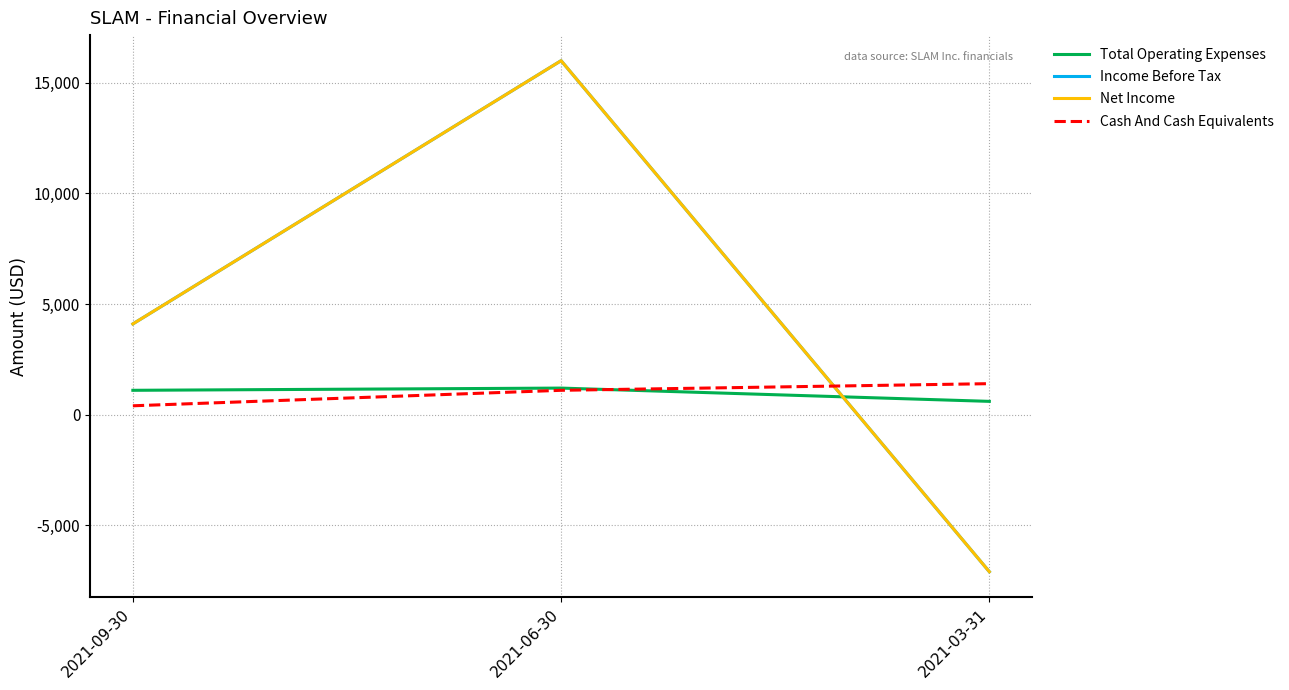

Is this an area chart (filled region under the line)?

No